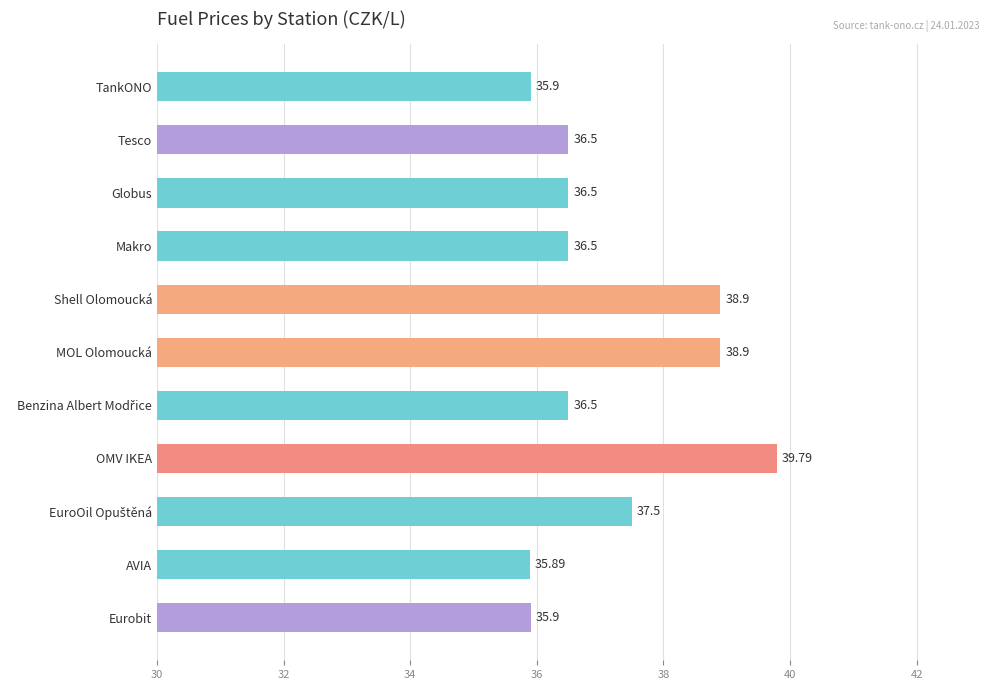

What is the difference between the second highest and second lowest values?

3.0